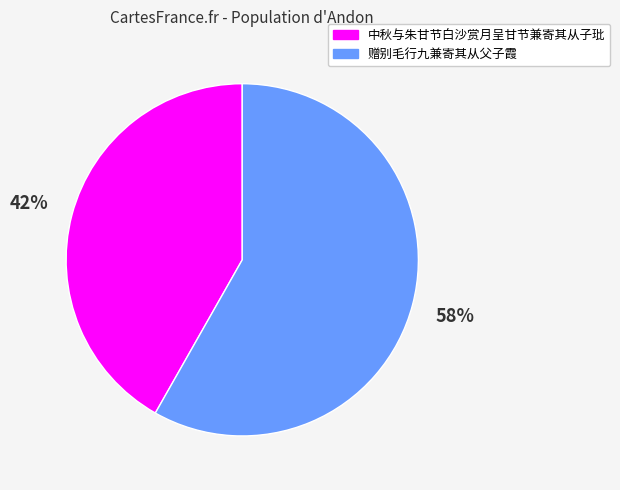

Is 中秋与朱甘节白沙赏月呈甘节兼寄其从子玭 the majority of the pie?

No